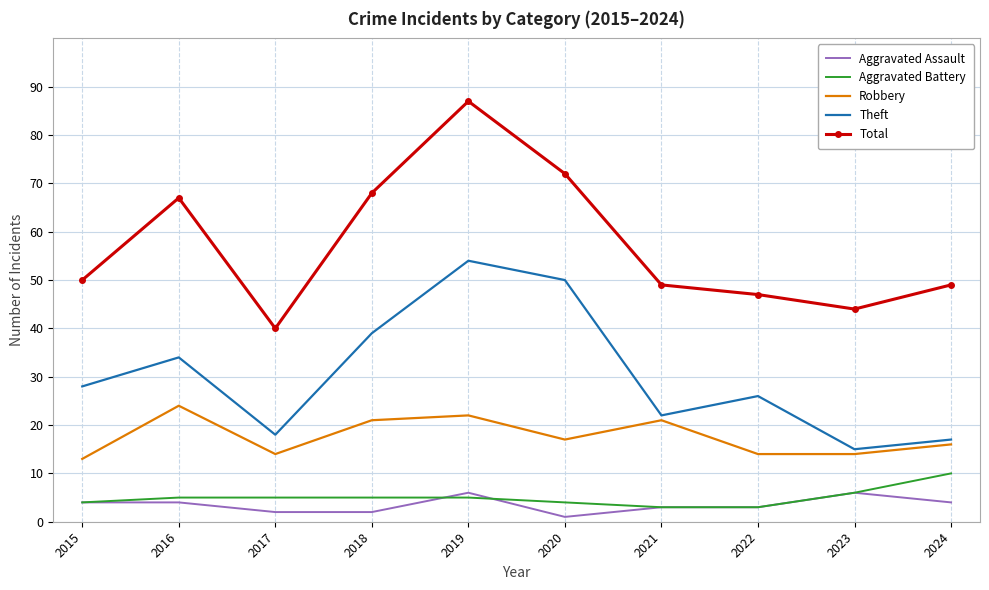

What is the highest value of the Theft series?

54